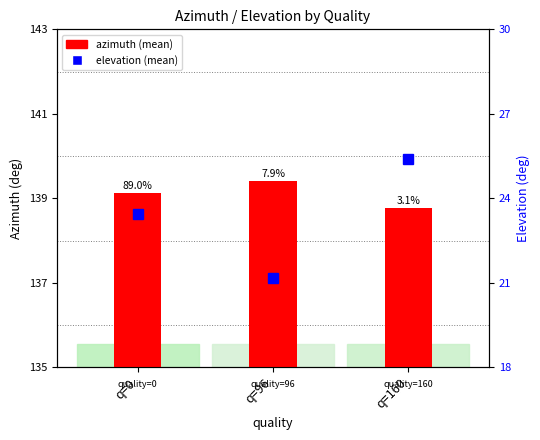

What is the spread (max minus min) of values at q=0?

115.7